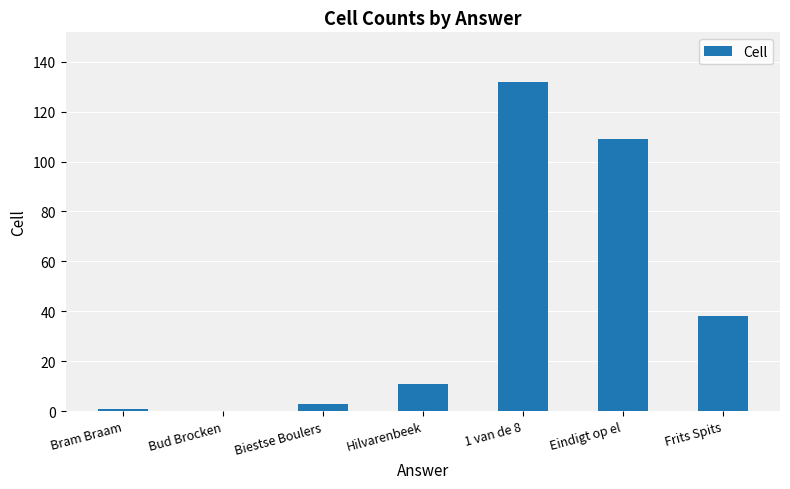

What is the difference between the values at Biestse Boulers and 1 van de 8?

129